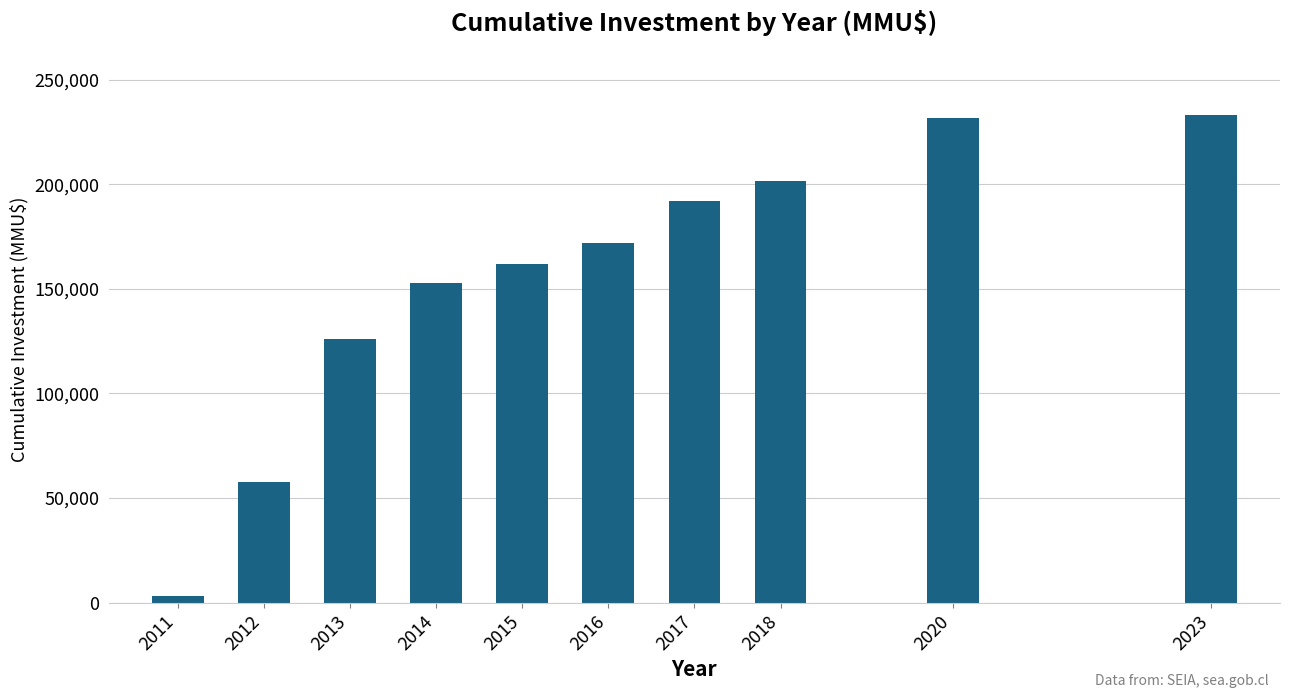

Reading left to right, transcribe all the data shown in this chart.

3169	57711	126147	152907	161790	171790	191790	201693	231593	233293